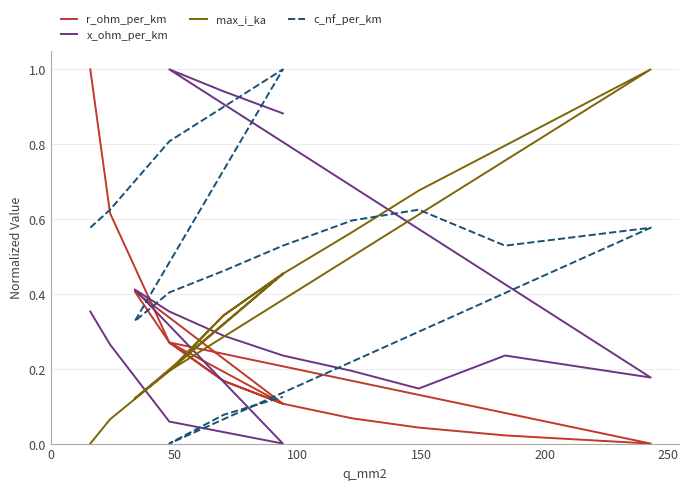

Reading right to left, list all the values displayed in this chart.

r_ohm_per_km: 0.1	0.2	0.3	0.0	0.0	0.0	0.1	0.1	0.2	0.3	0.4	0.1	0.3	0.6	1.0
x_ohm_per_km: 0.9	0.9	1.0	0.2	0.2	0.1	0.2	0.2	0.3	0.4	0.4	0.0	0.1	0.3	0.4
max_i_ka: 0.5	0.3	0.2	1.0	0.8	0.7	0.6	0.5	0.3	0.2	0.1	0.5	0.2	0.1	0.0
c_nf_per_km: 0.1	0.1	0.0	0.6	0.5	0.6	0.6	0.5	0.5	0.4	0.3	1.0	0.8	0.6	0.6